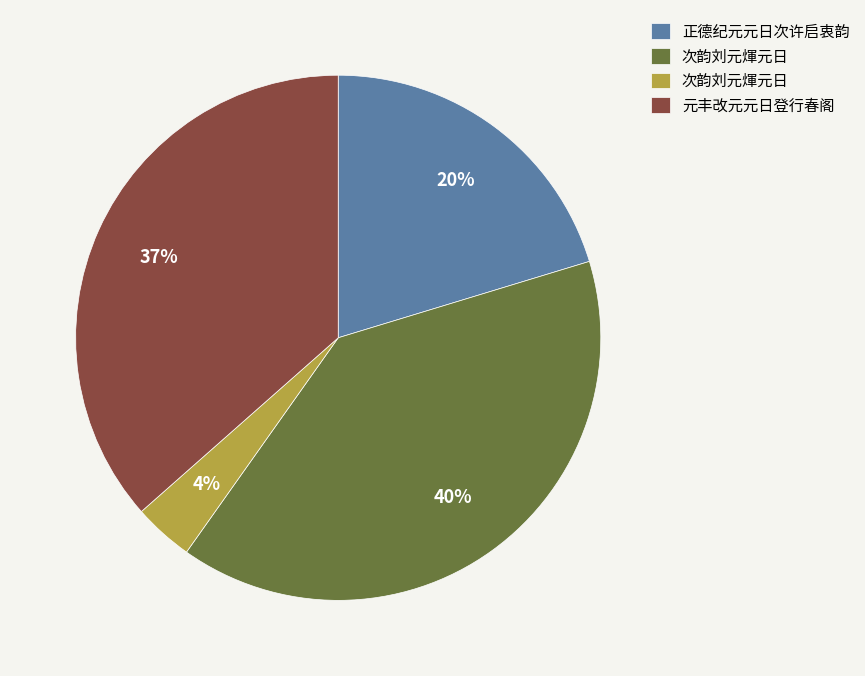

Is there a majority slice in this chart?

No